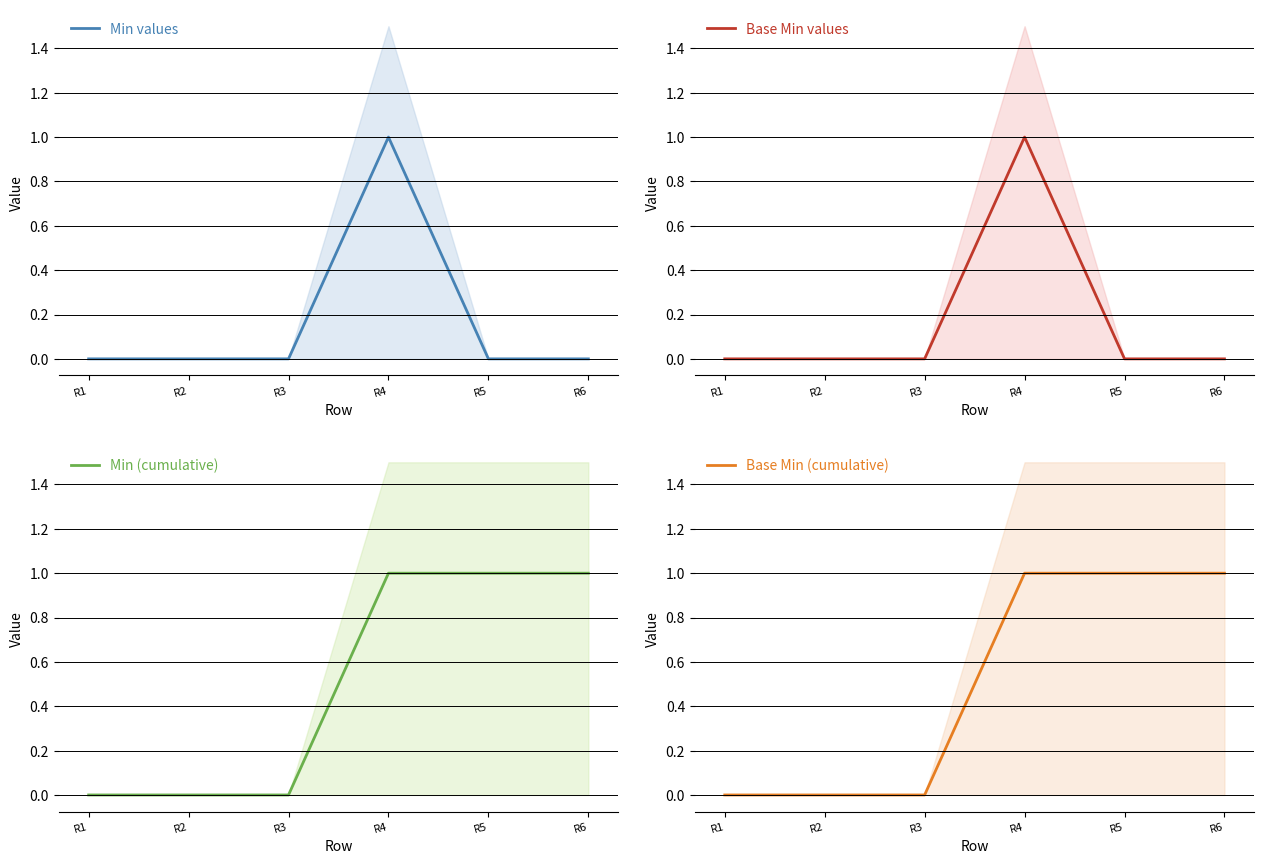

Count the number of categories in the chart.

6